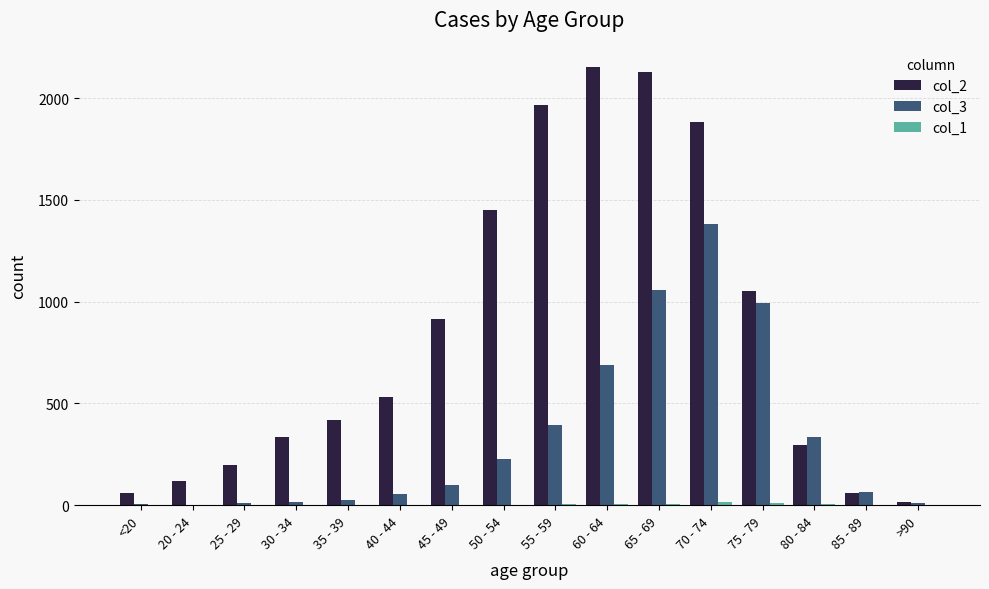

Which series has the largest total across all categories?

col_2